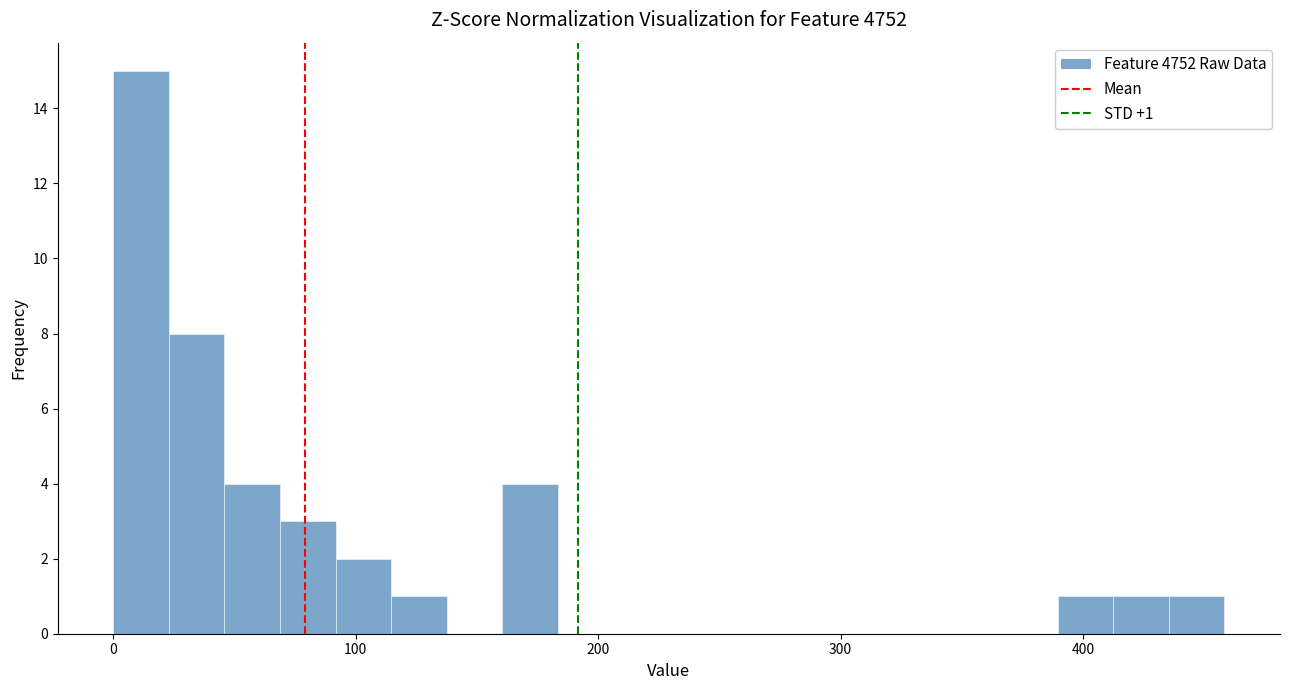

Around what value on the x-axis is the tallest bar? Give the approximate position of its centre, as read against the axis.

10